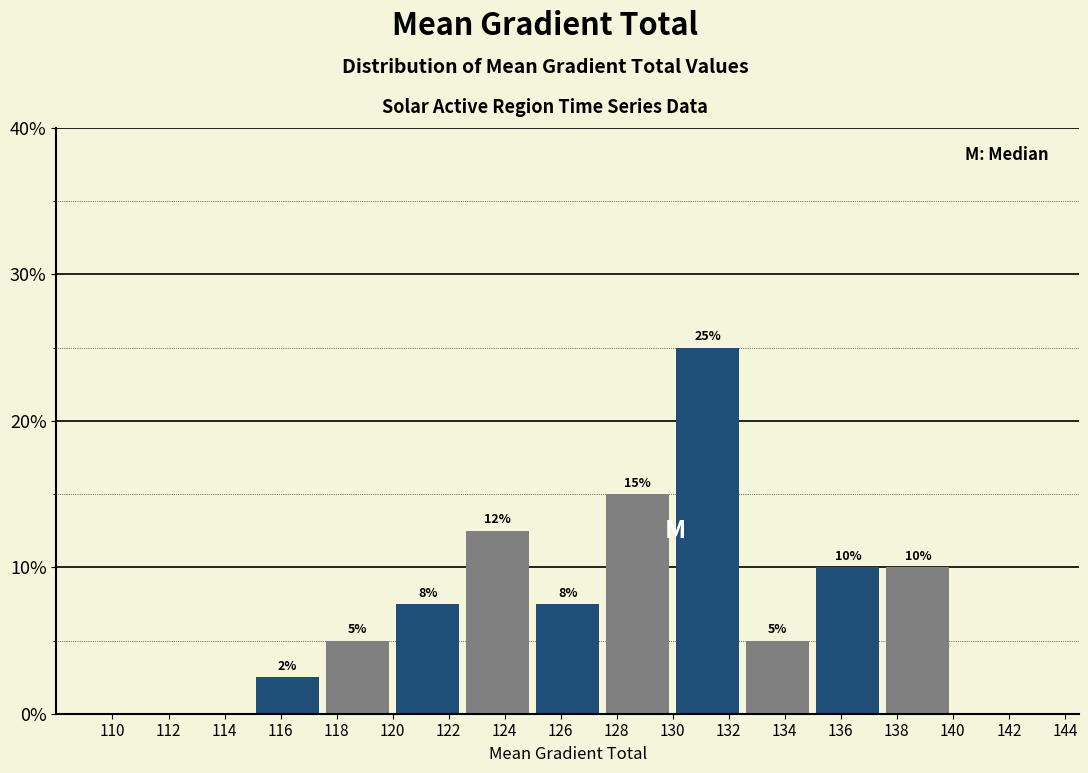

Over which range of the x-axis is the bar tallest?

130.0 to 132.5